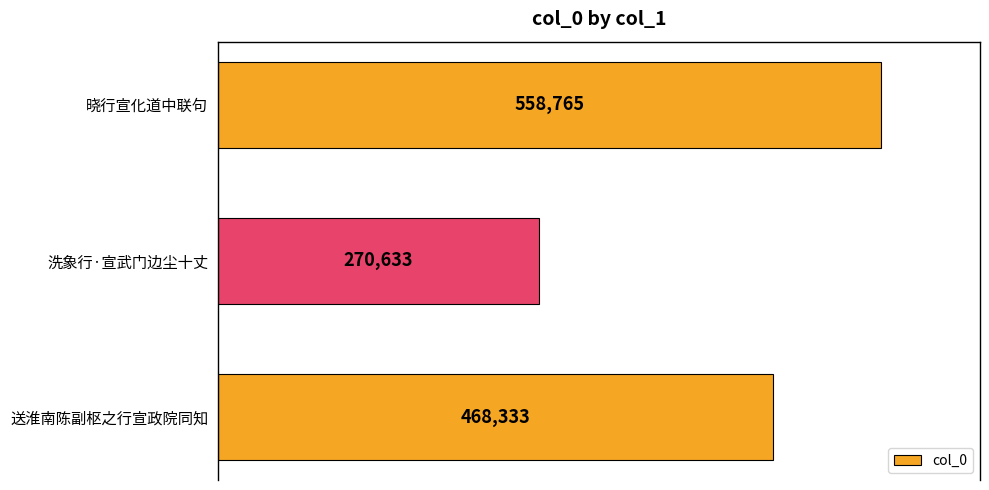

Which category has the lowest value across all series?

洗象行·宣武门边尘十丈